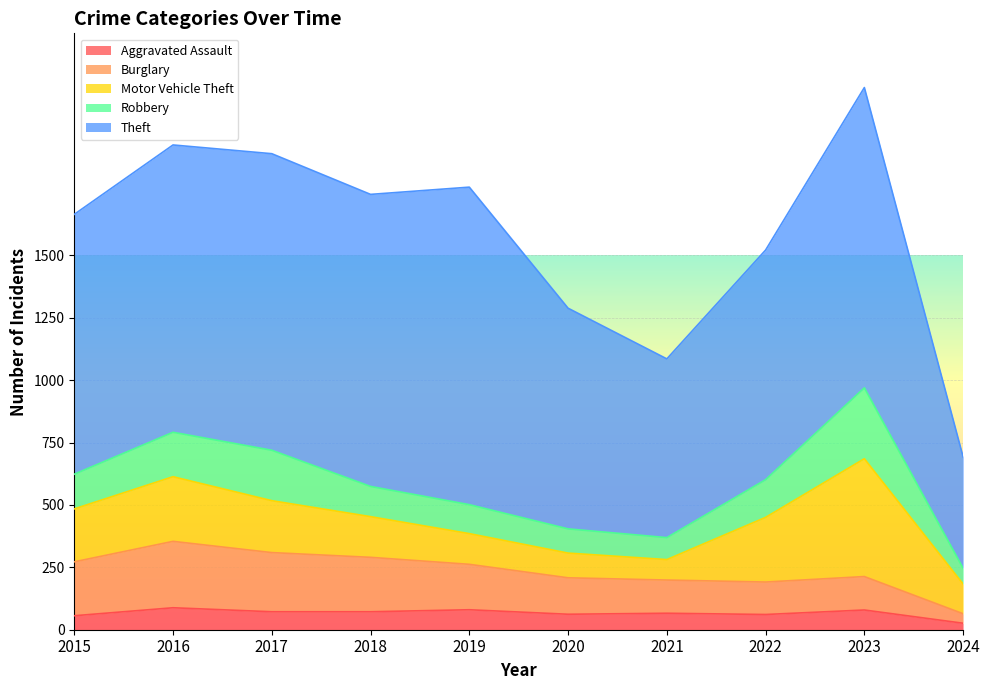

What is the total value across all series at 2021?

1085